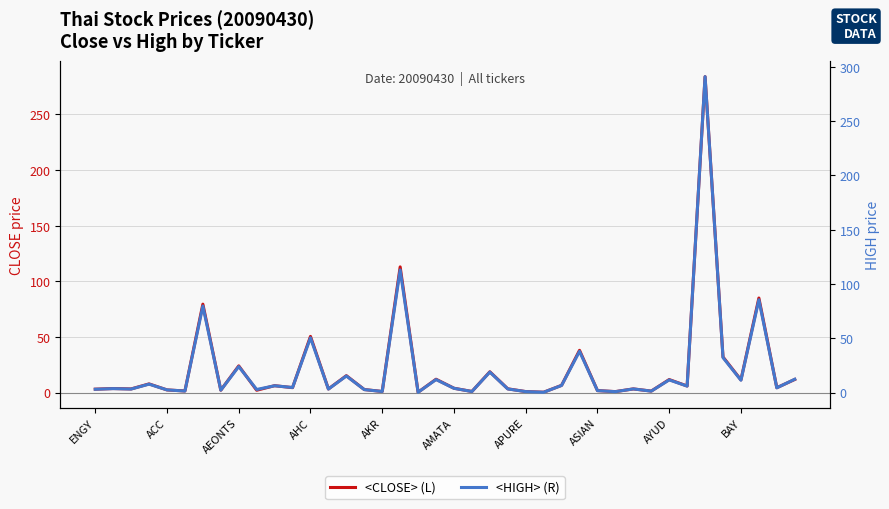

How many interior local valleys does the <HIGH> (R) series have?

15